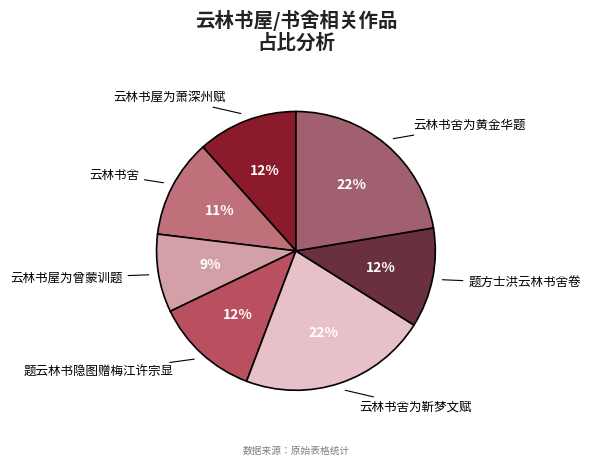

Does 云林书屋为萧深州赋 account for over 50% of the chart?

No